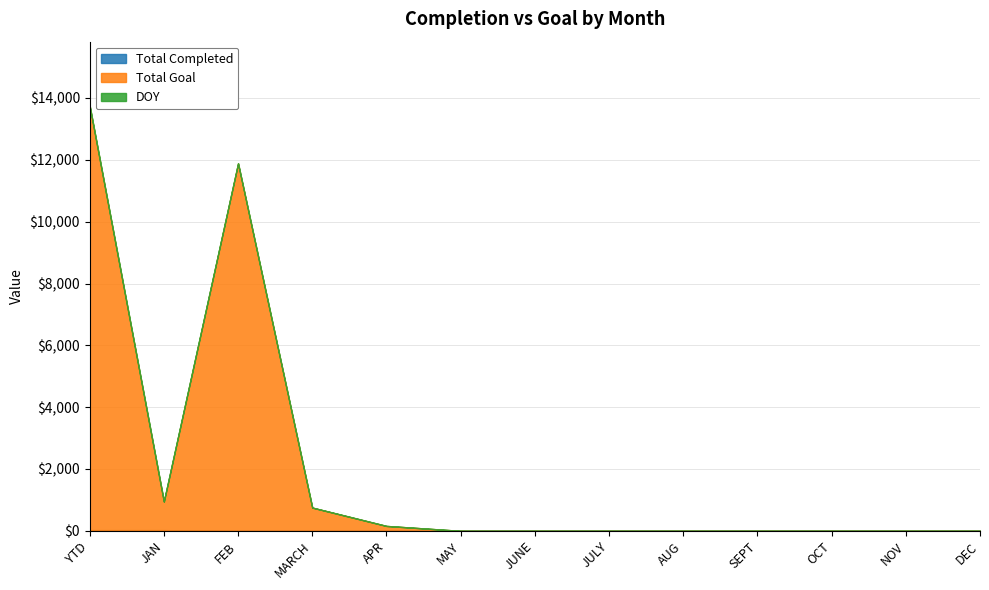

What is the label of the 8th point from the right?

MAY